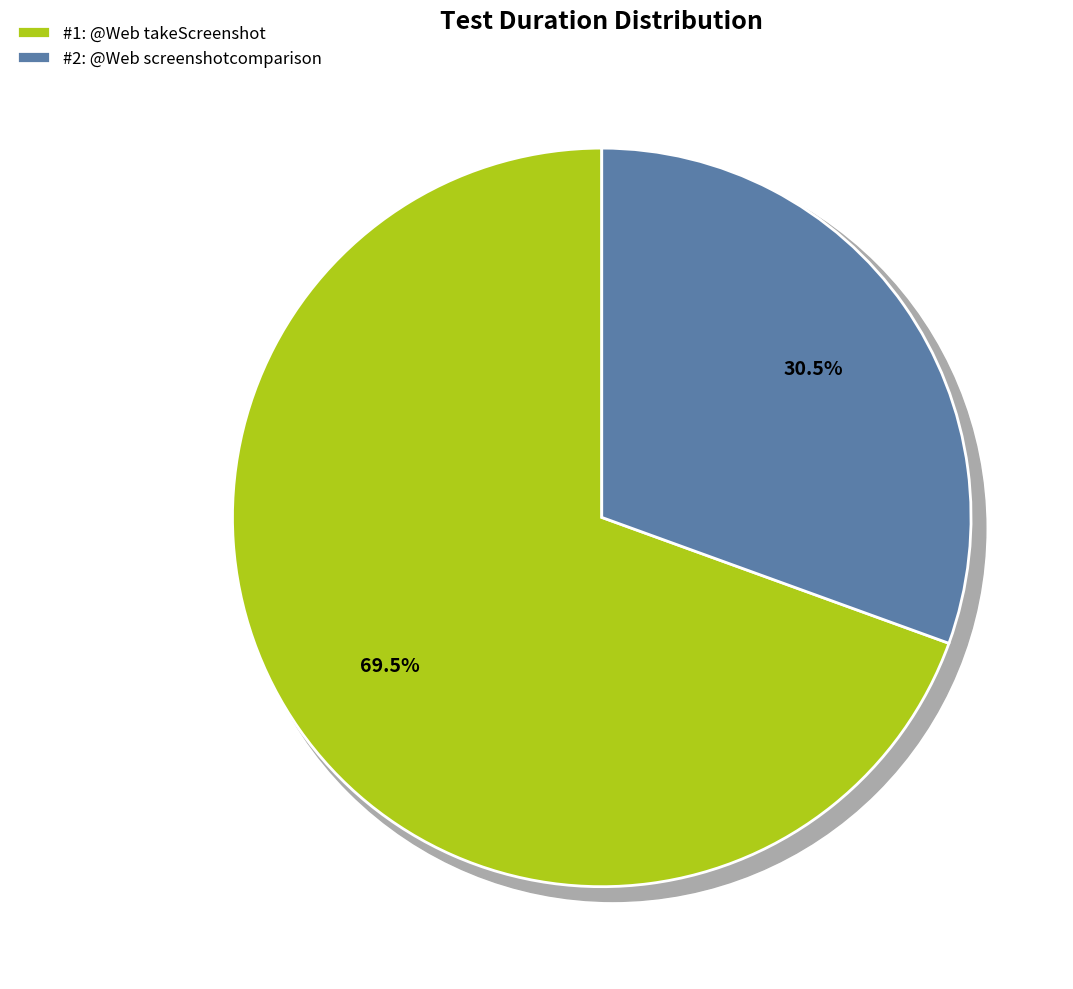

Which slice is the largest?

@Web takeScreenshot